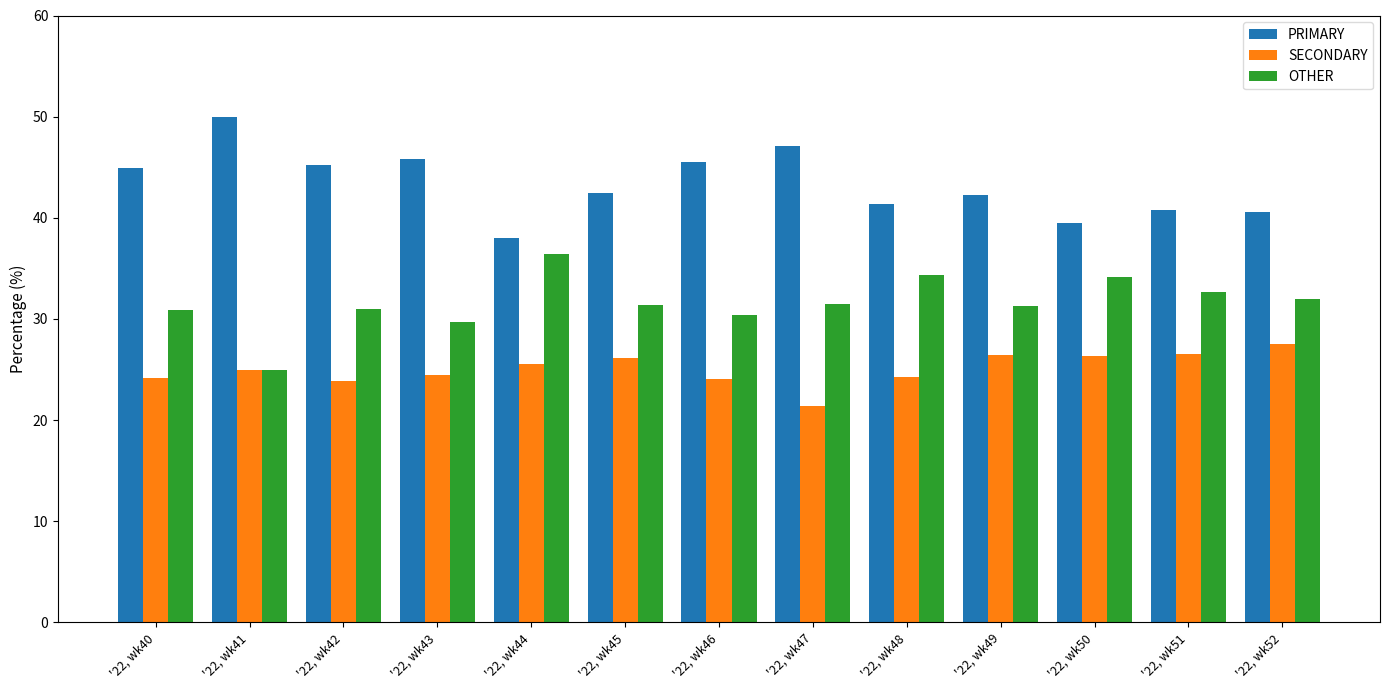

List the labels in order of PRIMARY value, largest first.

'22, wk41, '22, wk47, '22, wk43, '22, wk46, '22, wk42, '22, wk40, '22, wk45, '22, wk49, '22, wk48, '22, wk51, '22, wk52, '22, wk50, '22, wk44